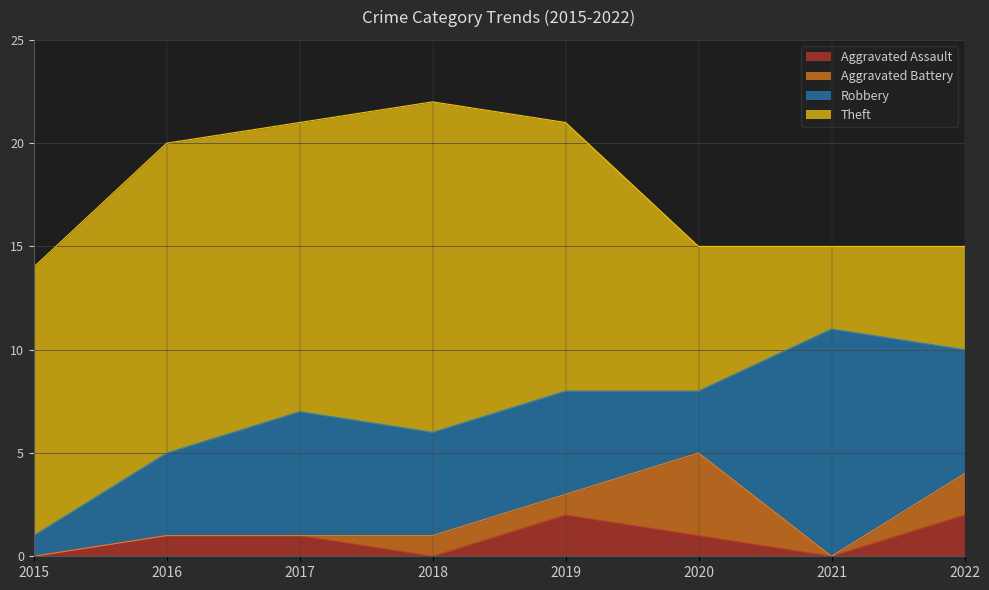

Is it true that Theft equals 14 at 2017?

True